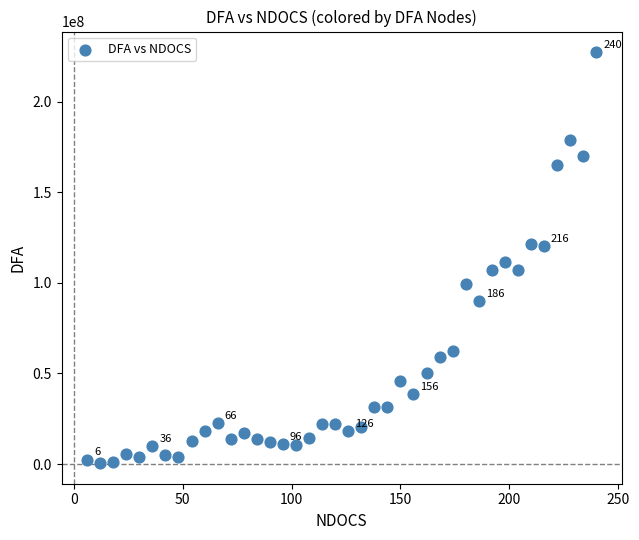

What is the range of Y values (max minus min)?

227043881